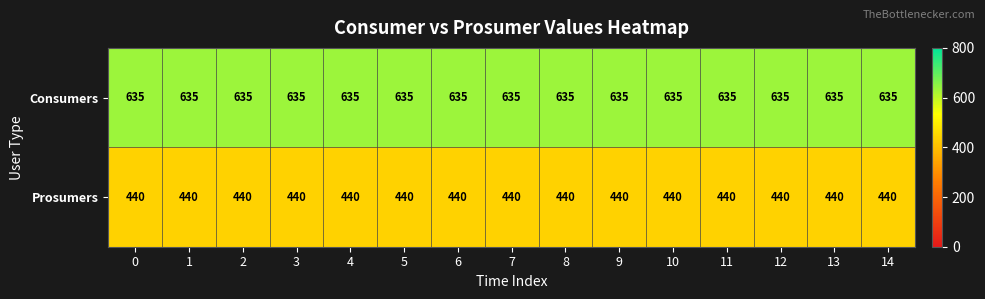

What is the spread (max minus min) of values at 12?

195